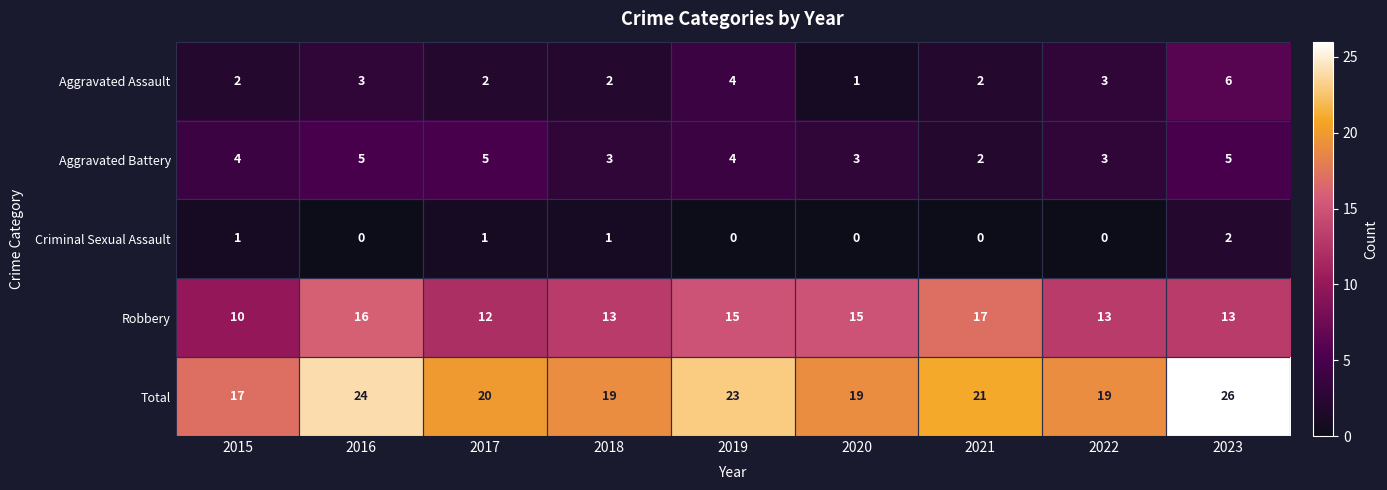

What is the sum of all Aggravated Assault values?

25